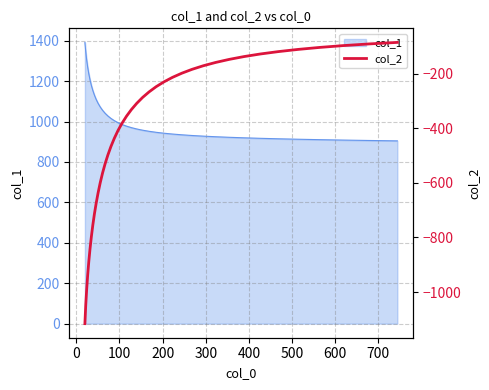

What is the maximum value for col_1?

1391.5